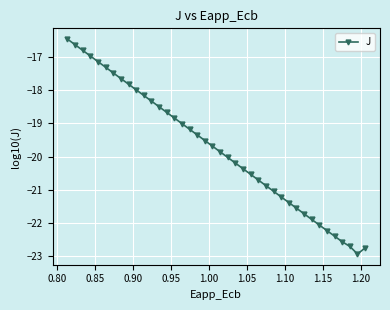

What is the maximum value shown in the chart?

-16.5